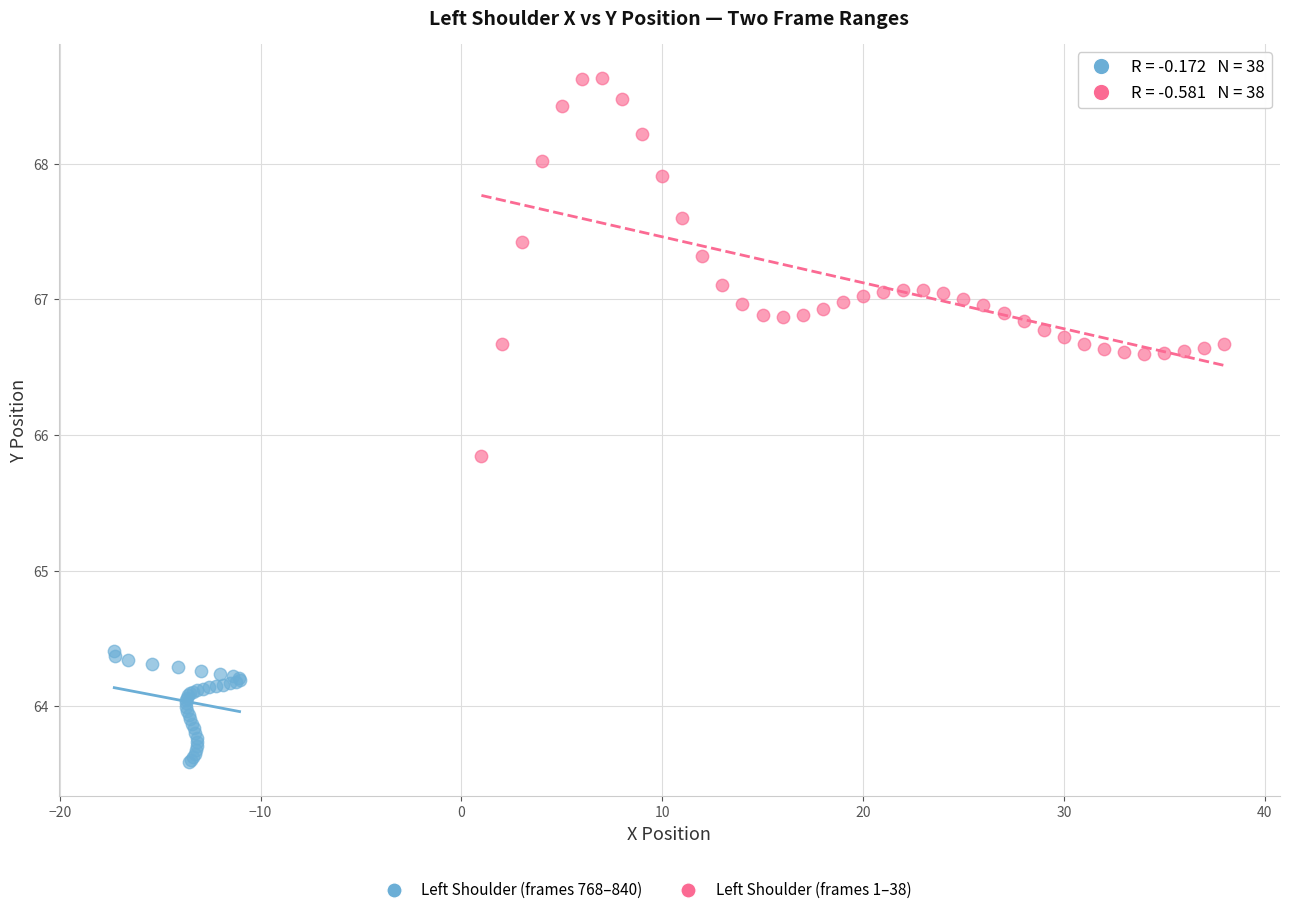

Which series contains the highest Y value?

Left Shoulder (frames 1–38)